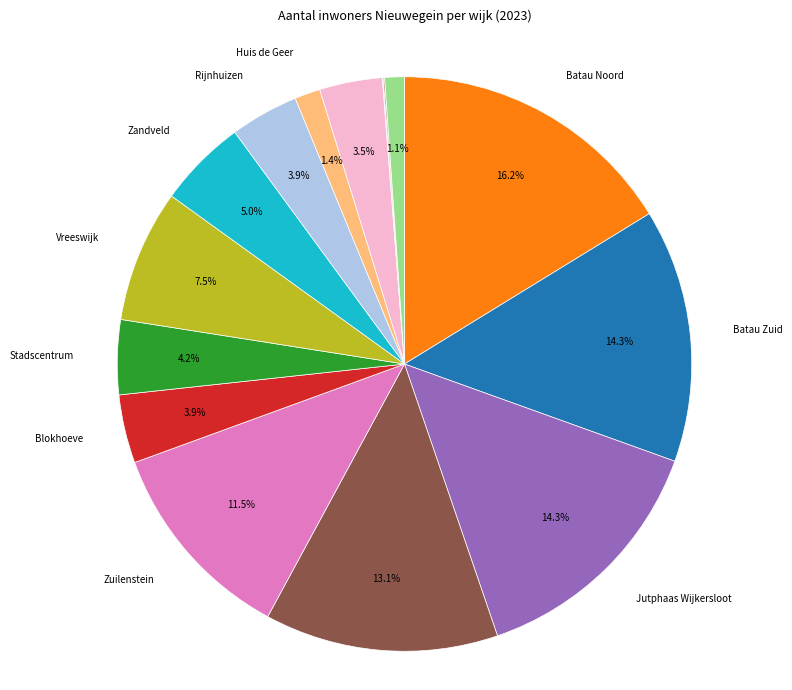

Combined, do Zandveld and Doorslag account for over 50%?

No